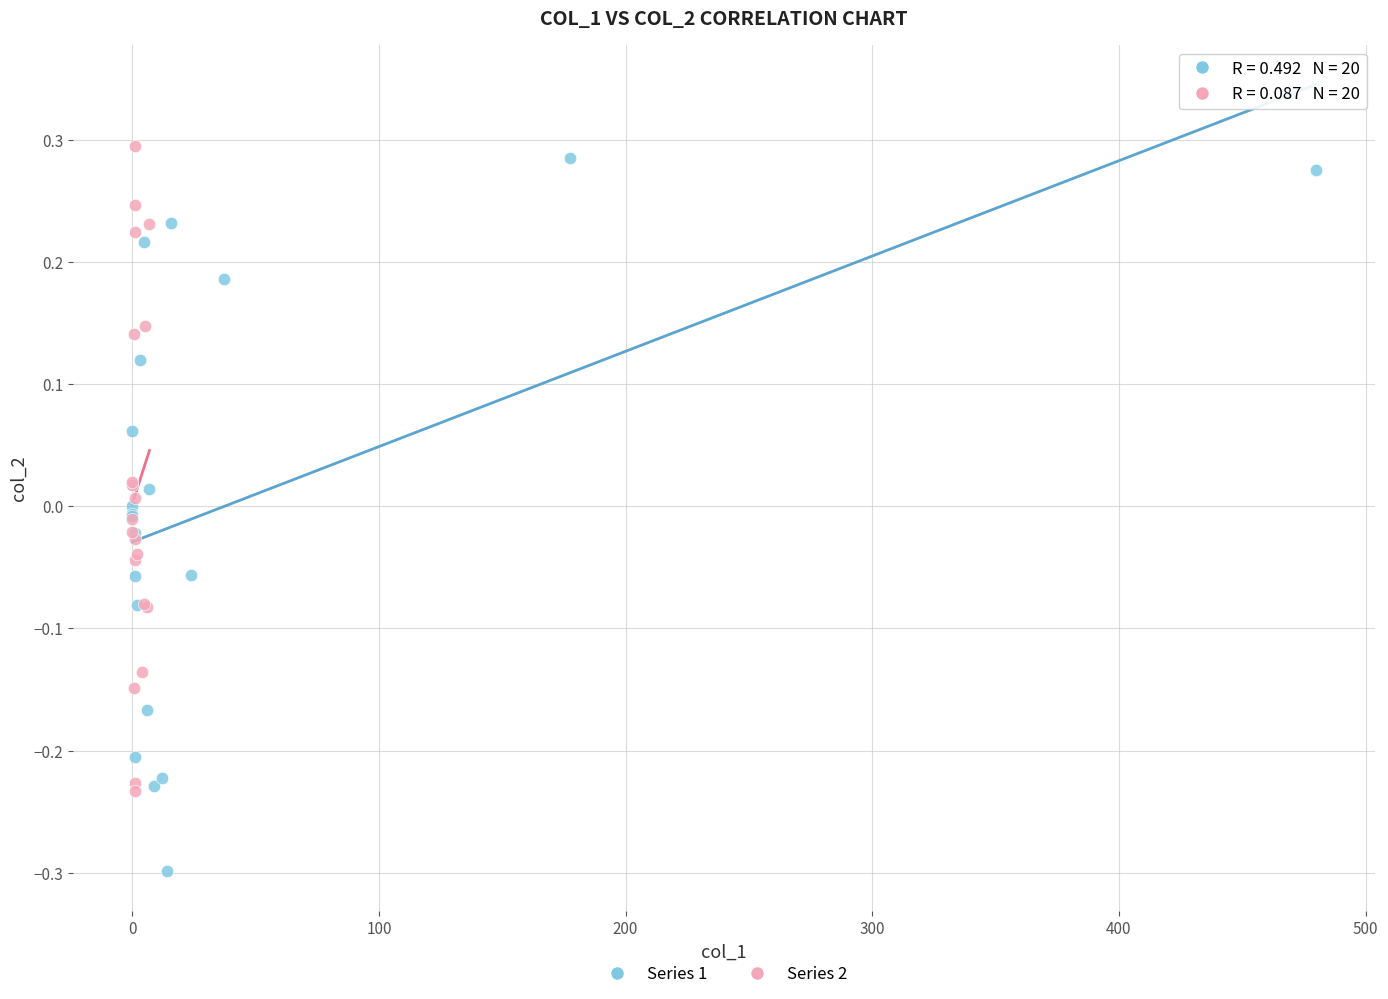

What are all the series names shown in the legend?

Series 1, Series 2